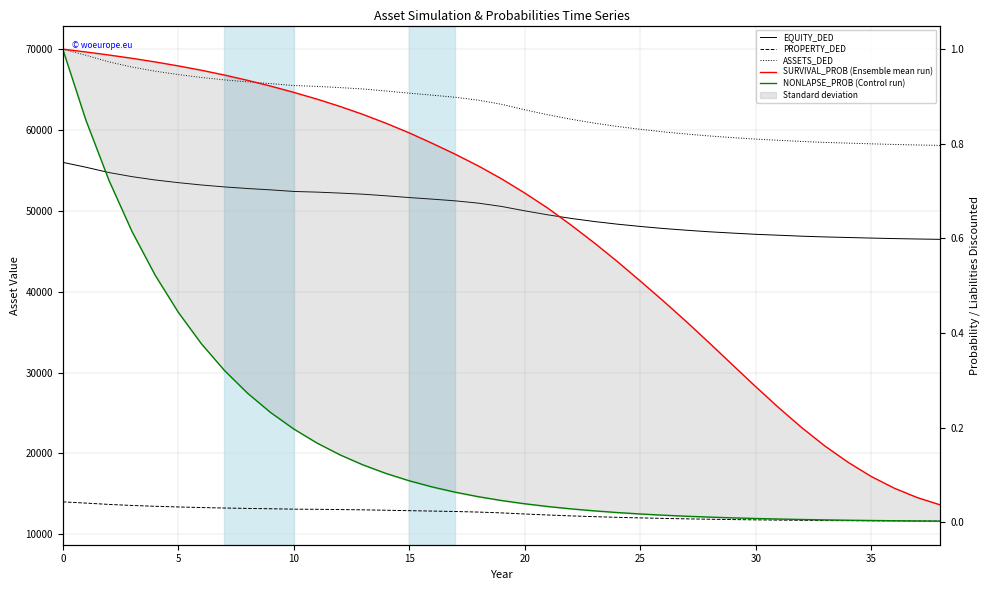

Which series changed the most between 13 and 33?

ASSETS_DED